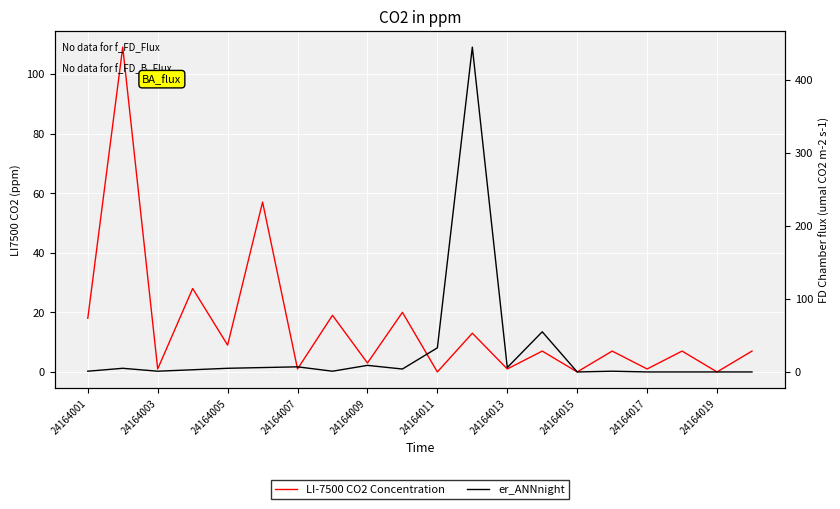

At how many categories does at least one series exceed 256?

1